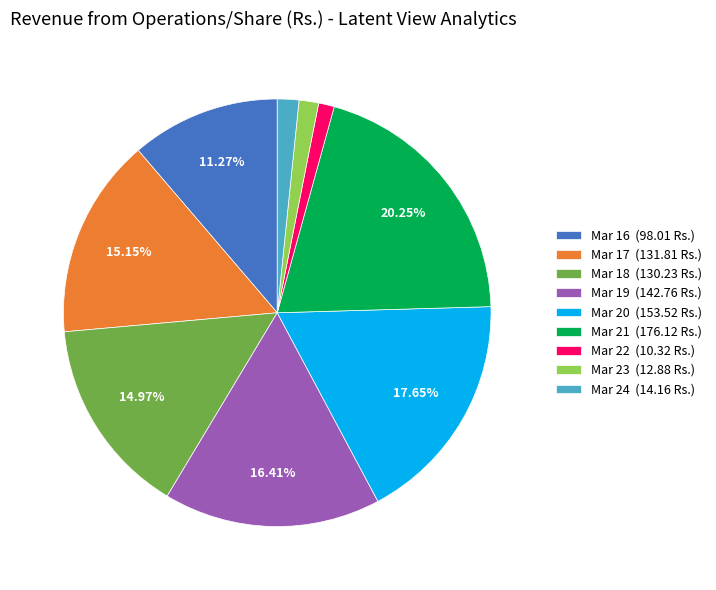

To the nearest percent, what percentage of the pie is Mar 23?

1%